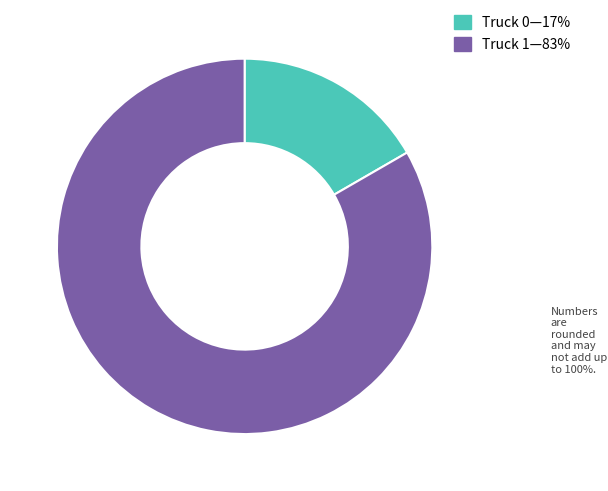

Does any single category account for the majority?

Yes